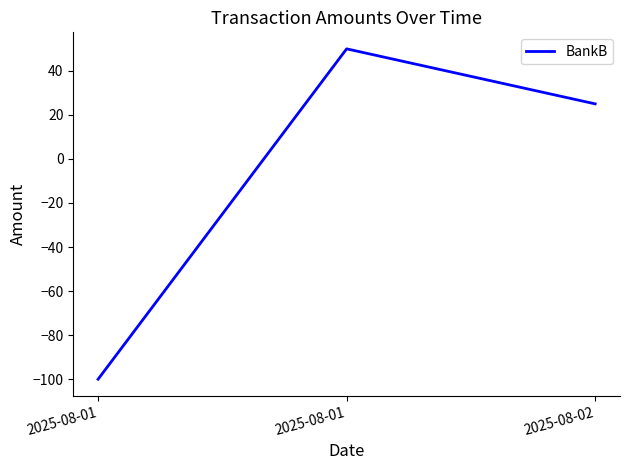

What is the difference between the values at 2025-08-01 and 2025-08-01?

150.0